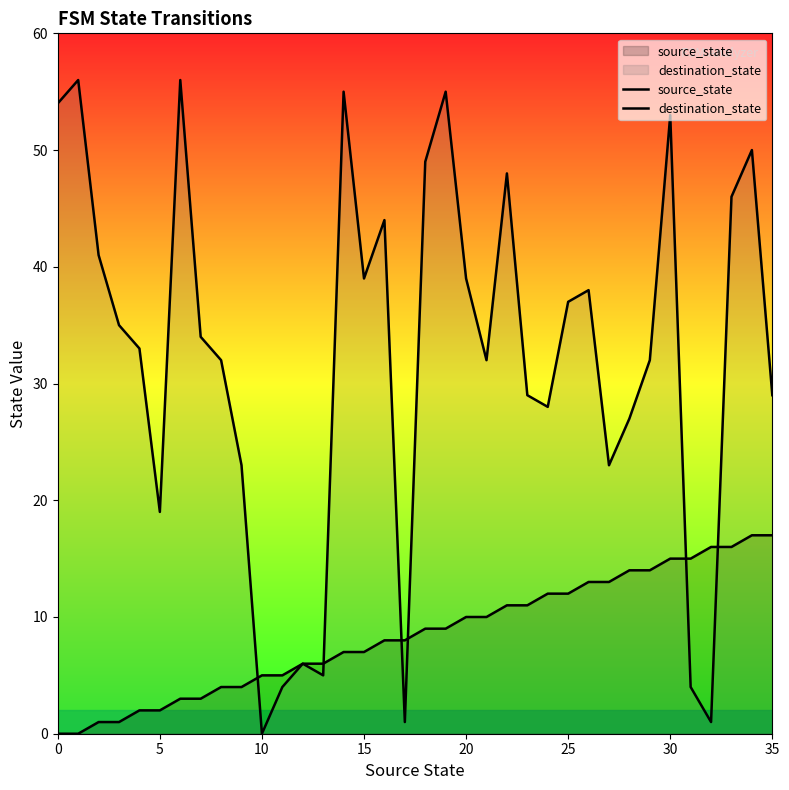

Does the chart display data point markers on the line(s)?

No